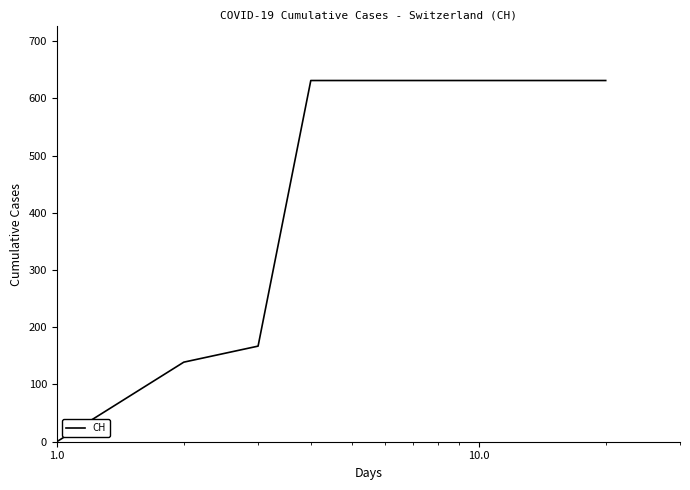

Reading left to right, what are all the values shown in this chart?

0	139	167	631	631	631	631	631	631	631	631	631	631	631	631	631	631	631	631	631